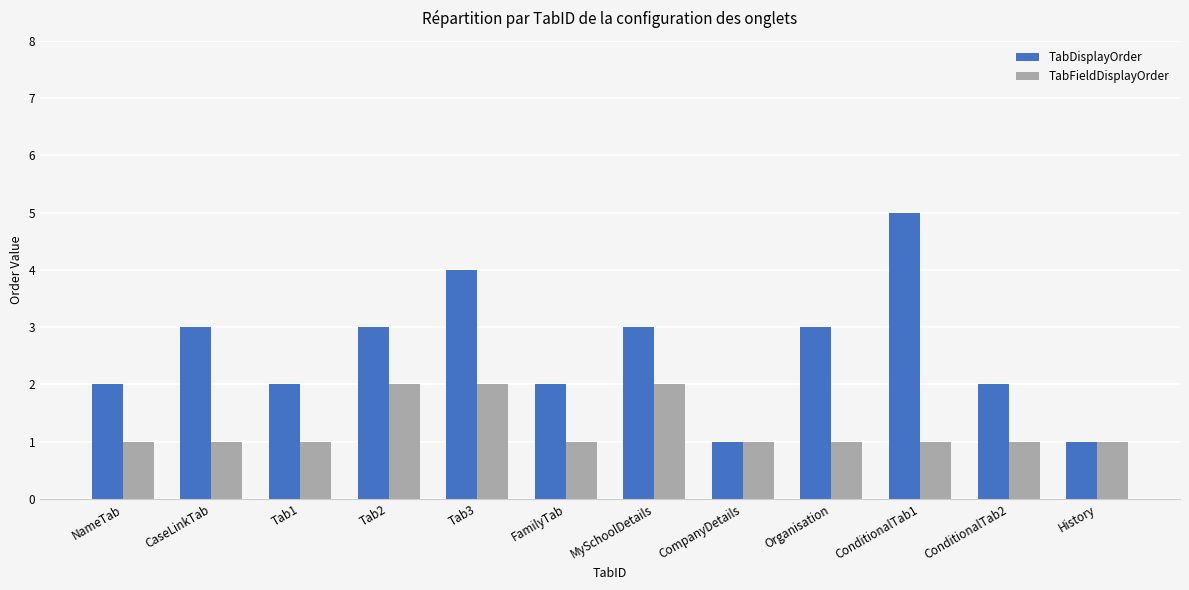

What is the spread (max minus min) of values at MySchoolDetails?

1